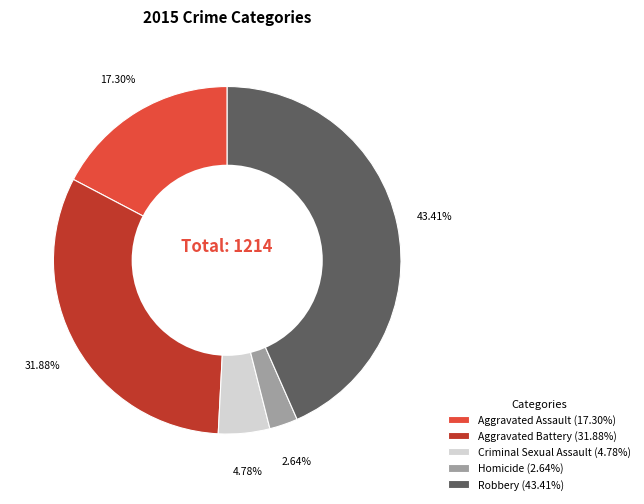

Which slice is the smallest?

Homicide